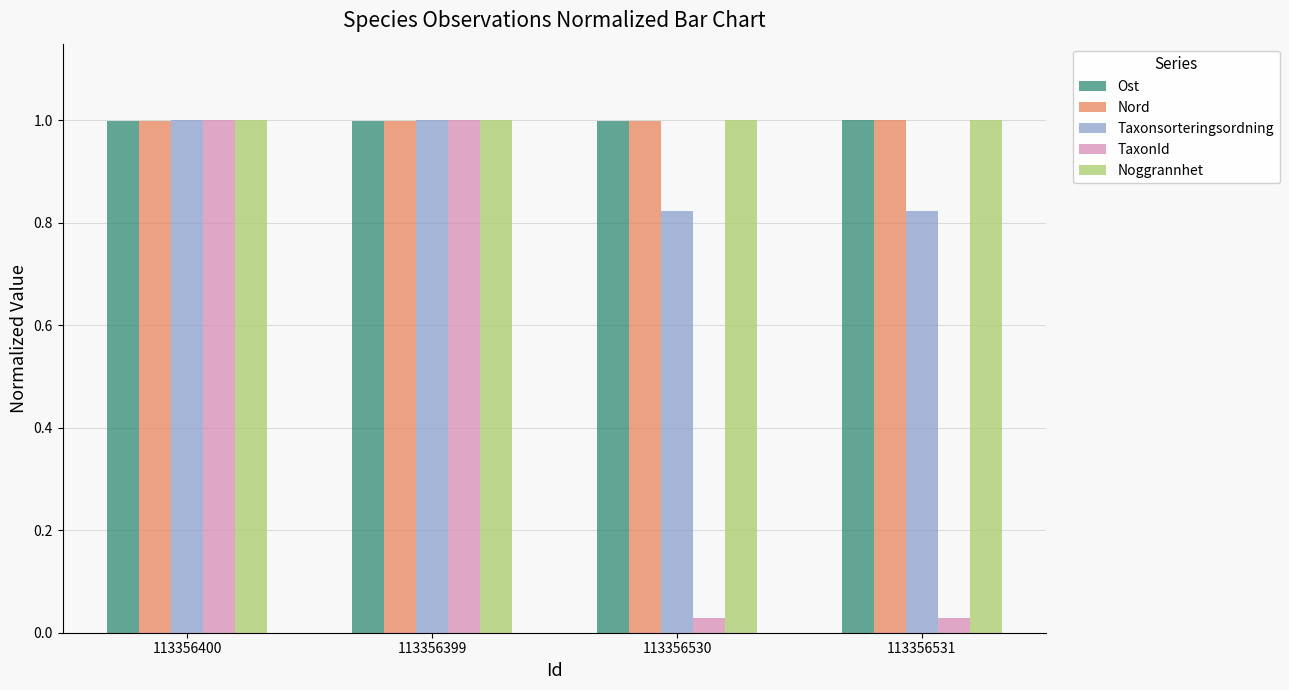

What is the highest value of the Noggrannhet series?

1.0